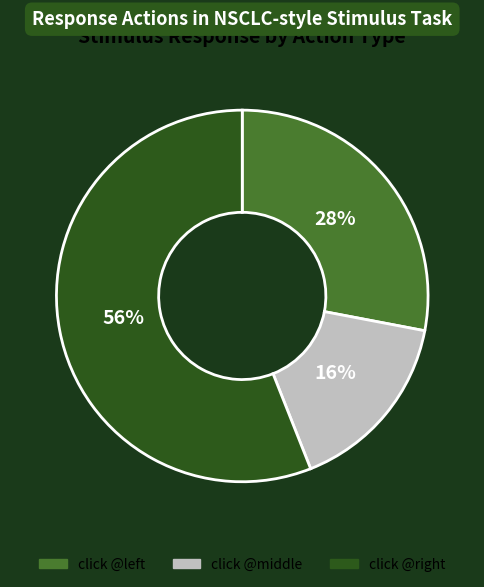

Which category has the smallest portion of the pie?

click @middle